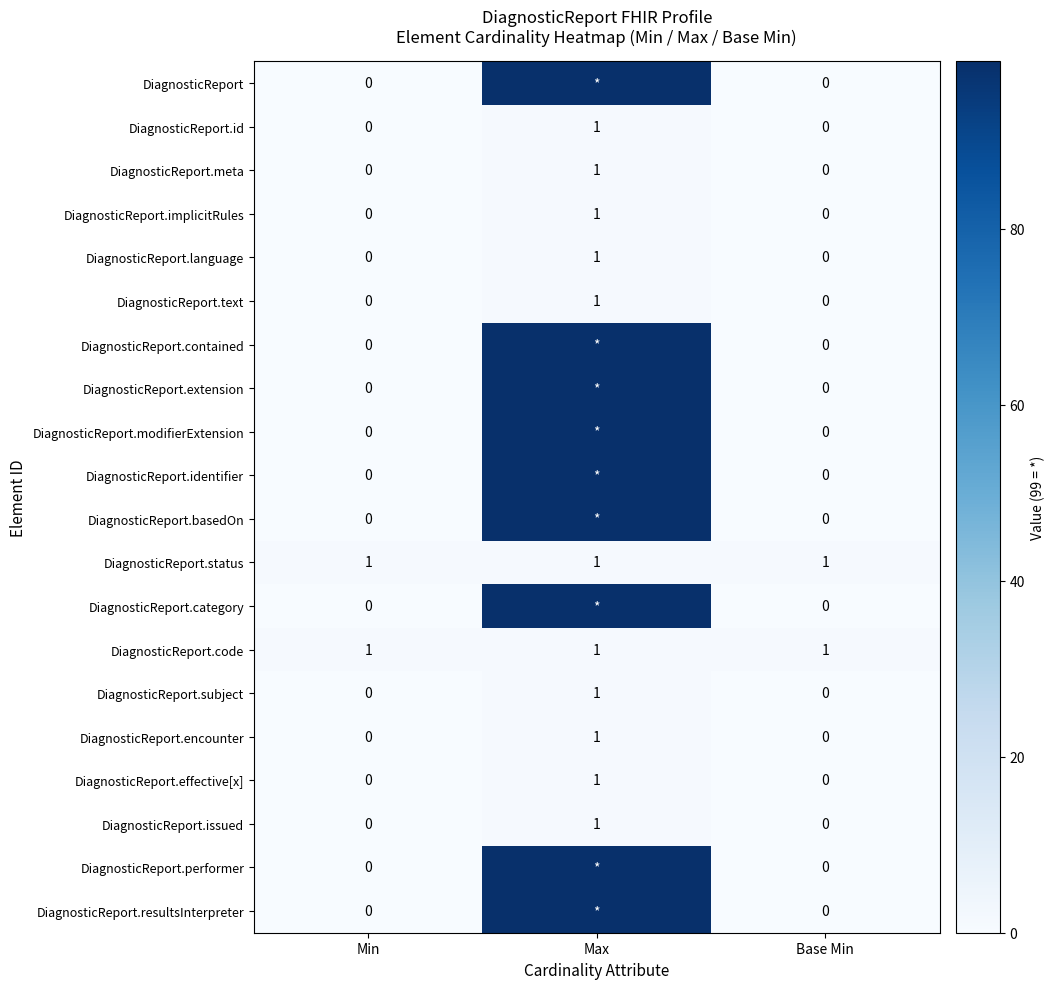

Is it true that DiagnosticReport.id equals 0 at Min?

True